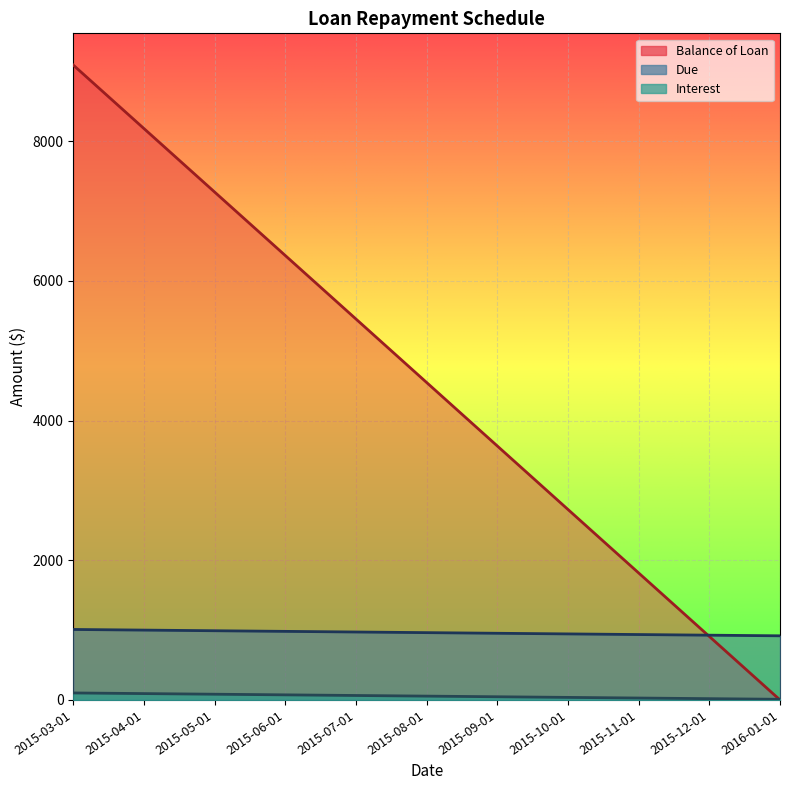

How many data points in Balance of Loan are less than 4545?

5